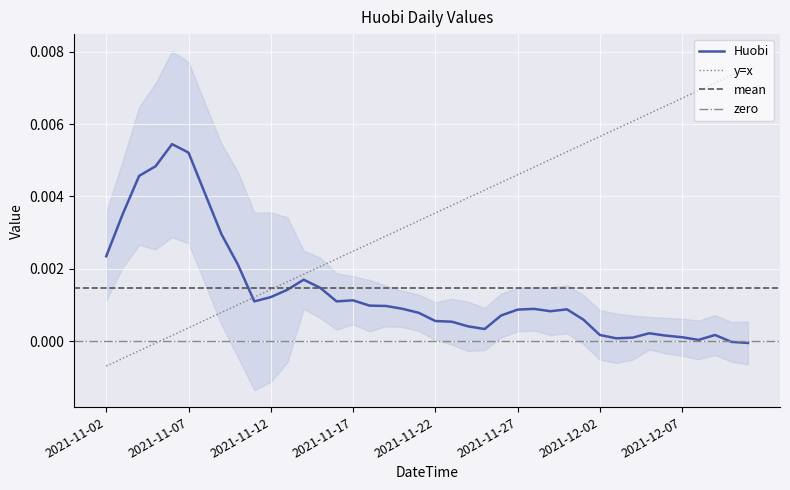

Between 2021-12-10 and 2021-12-02, which is larger?

2021-12-02